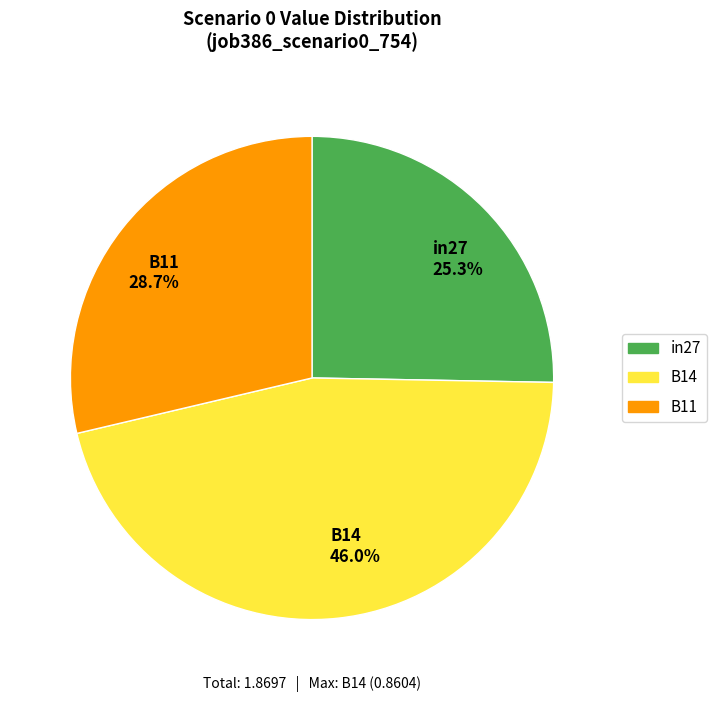

To the nearest percent, what percentage of the pie is in27?

25%